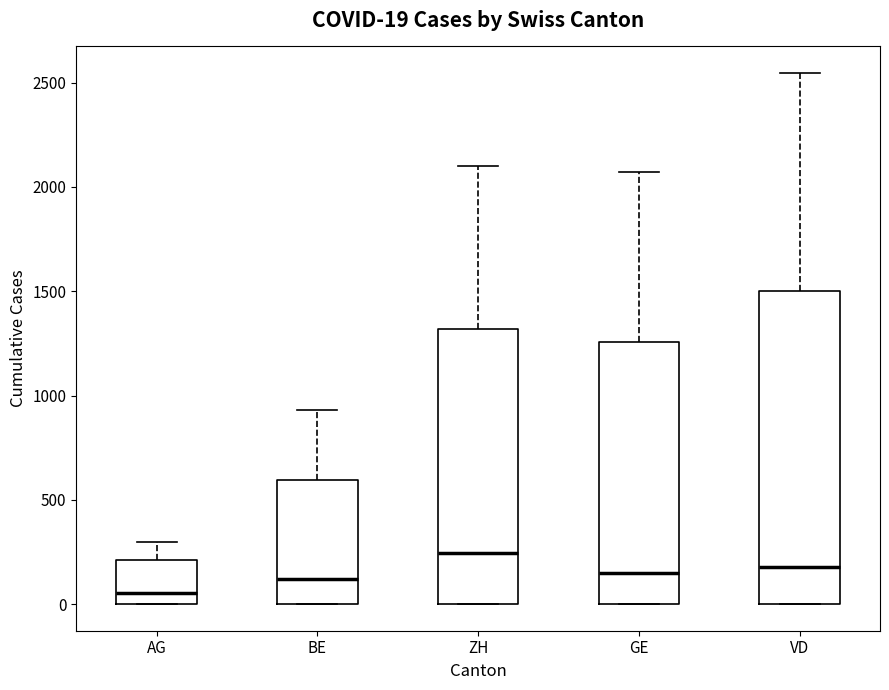

Comparing the boxes themselves (not the whiskers), which one is the tallest?

VD